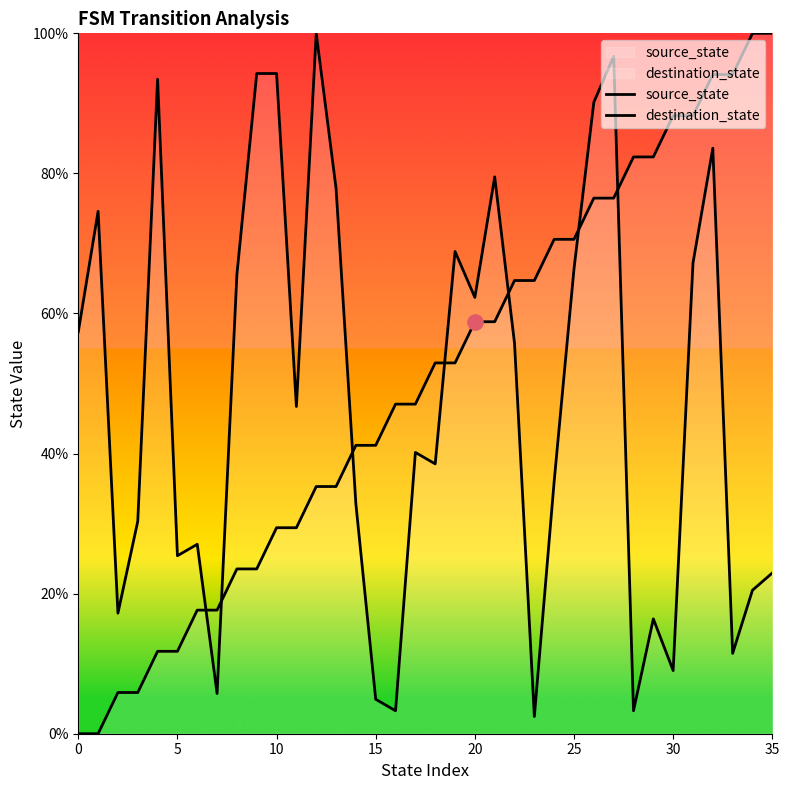

Which series contains the lowest Y value?

source_state